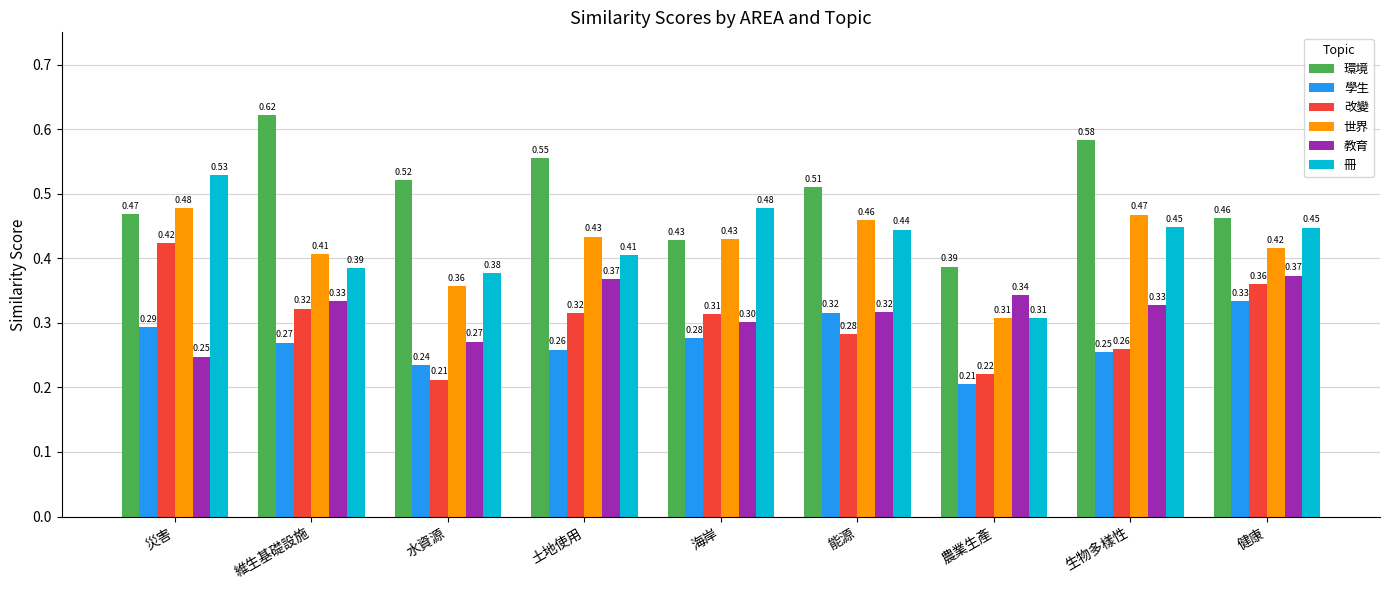

What is the sum of all 教育 values?

2.9